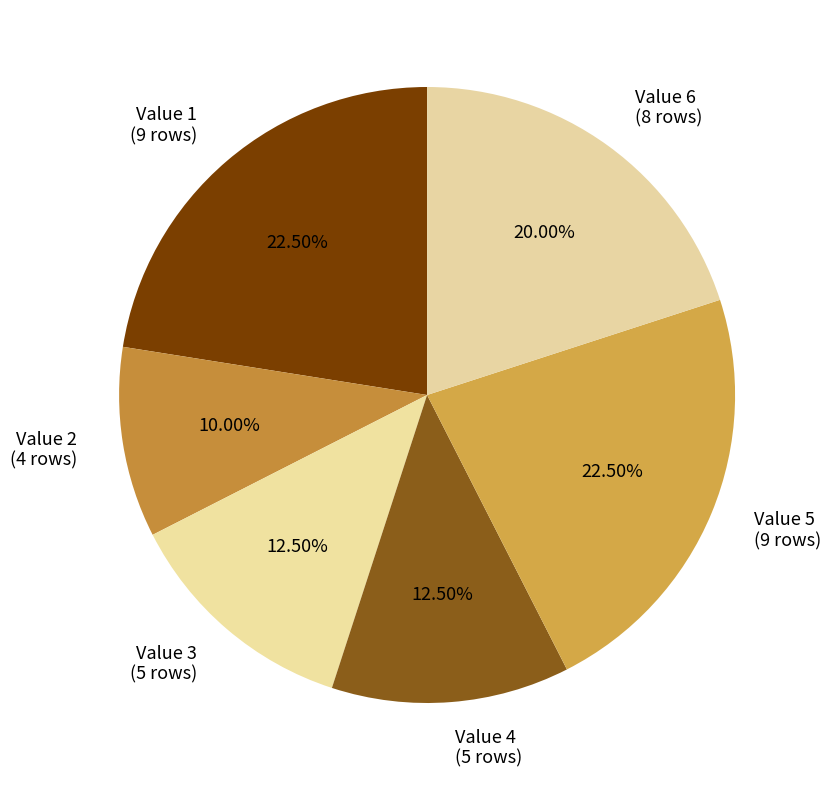

Is Value 1 the majority of the pie?

No